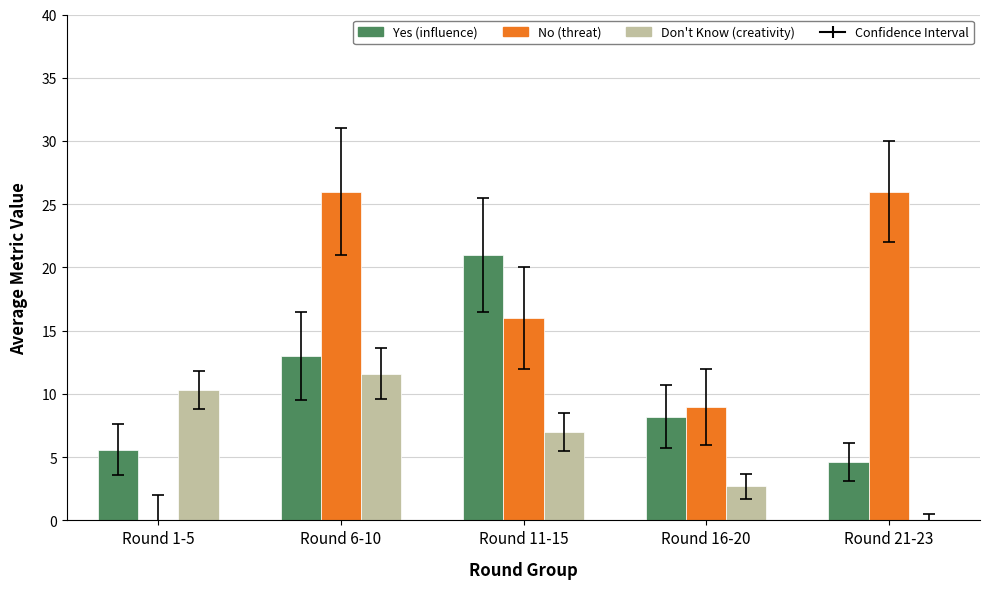

The No (threat) series shows 26.0 at Round 6-10. True or false?

True